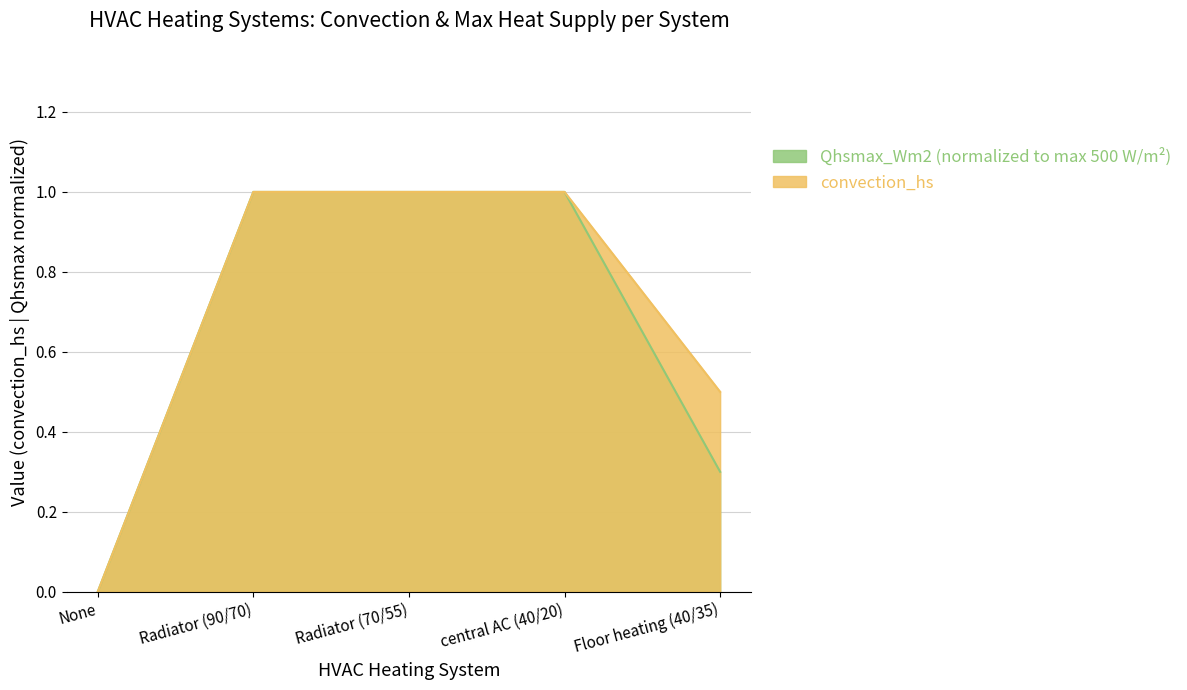

How many values in convection_hs are above zero?

4